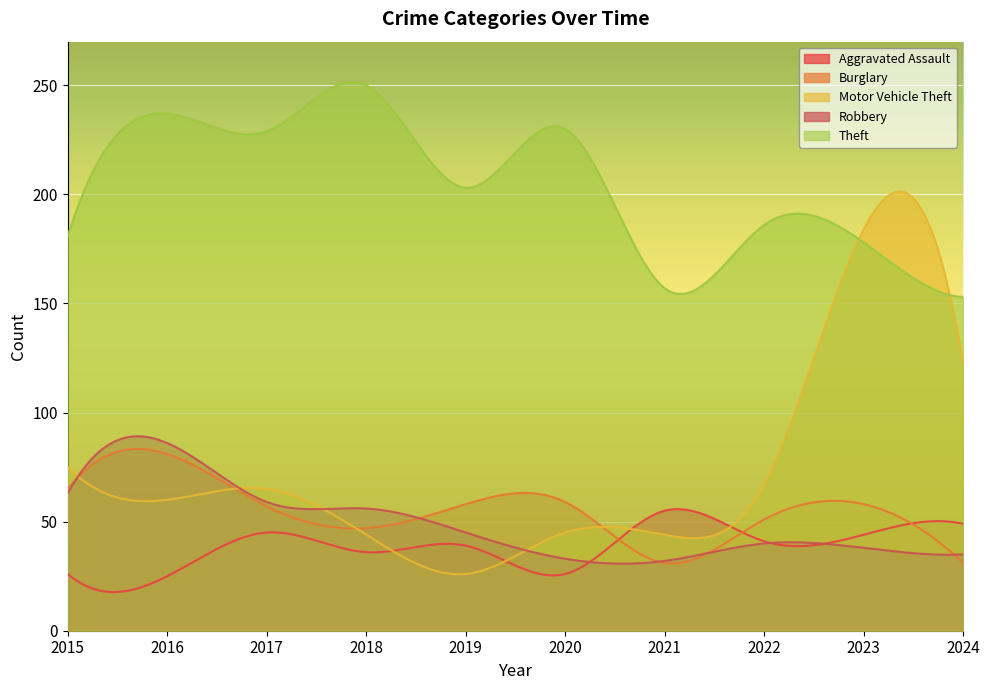

Where is the first local minimum for Robbery?

2021